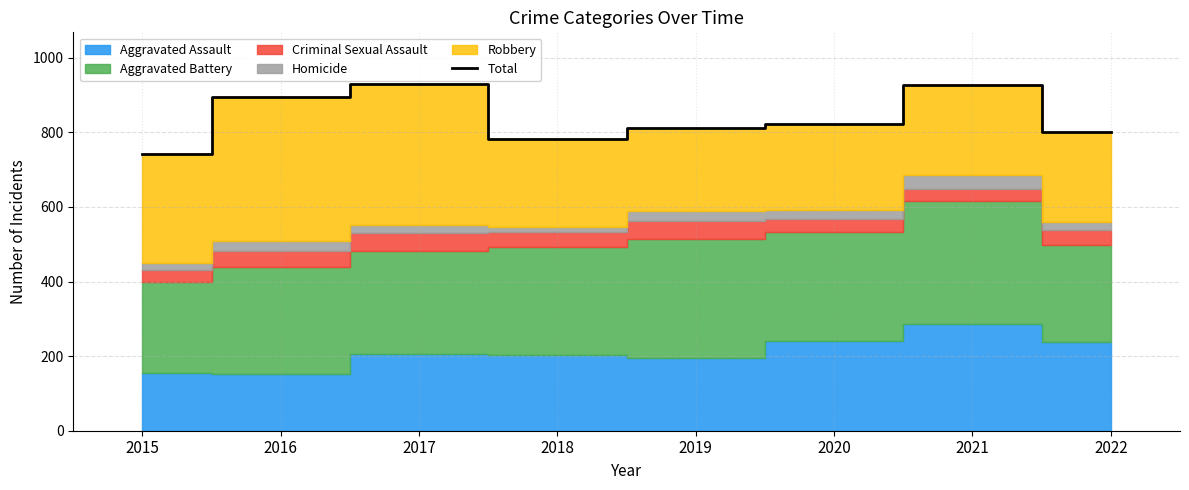

True or false: the data has more than 0 interior local peaks.

True